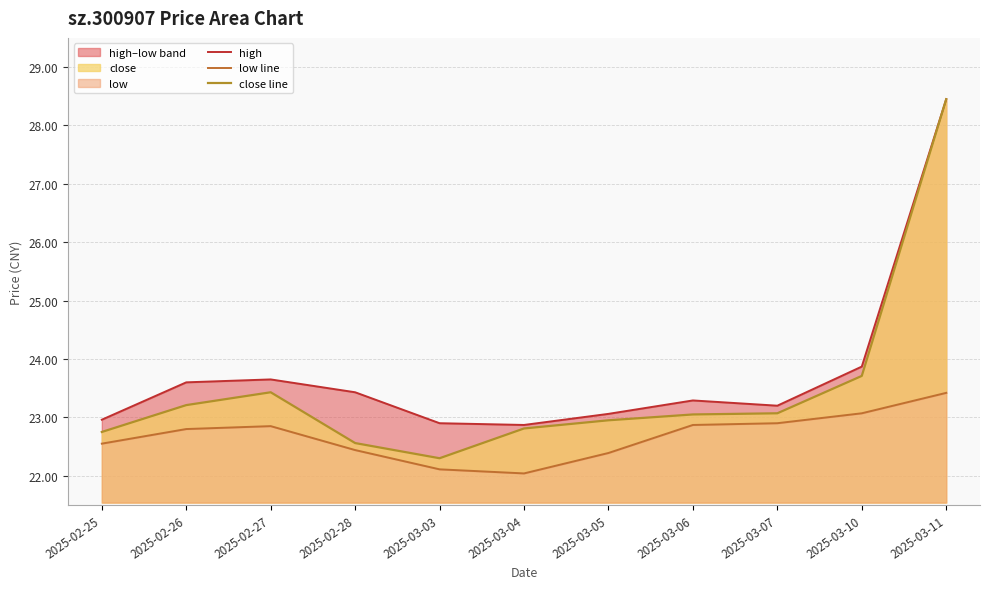

List the series in order of their peak value, highest first.

high, close line, low line